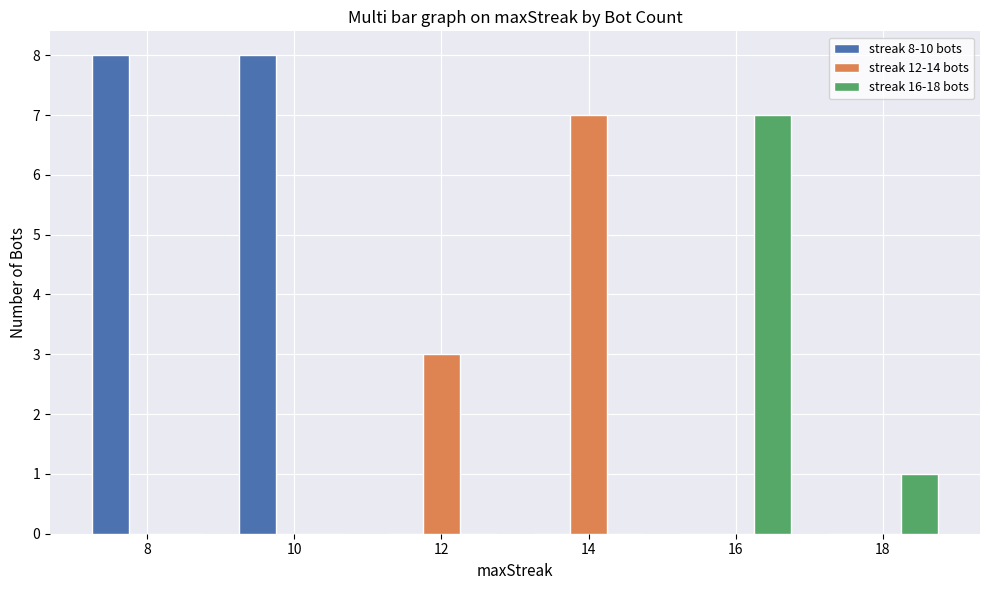

Which series changed the most between 12 and 16?

streak 16-18 bots